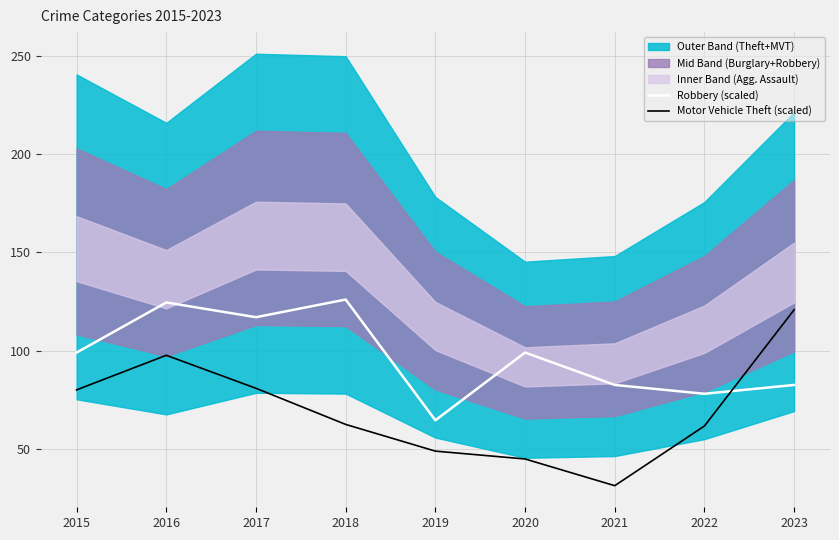

Is the value of Robbery (scaled) at 2021 greater than the value of Motor Vehicle Theft (scaled) at 2019?

Yes